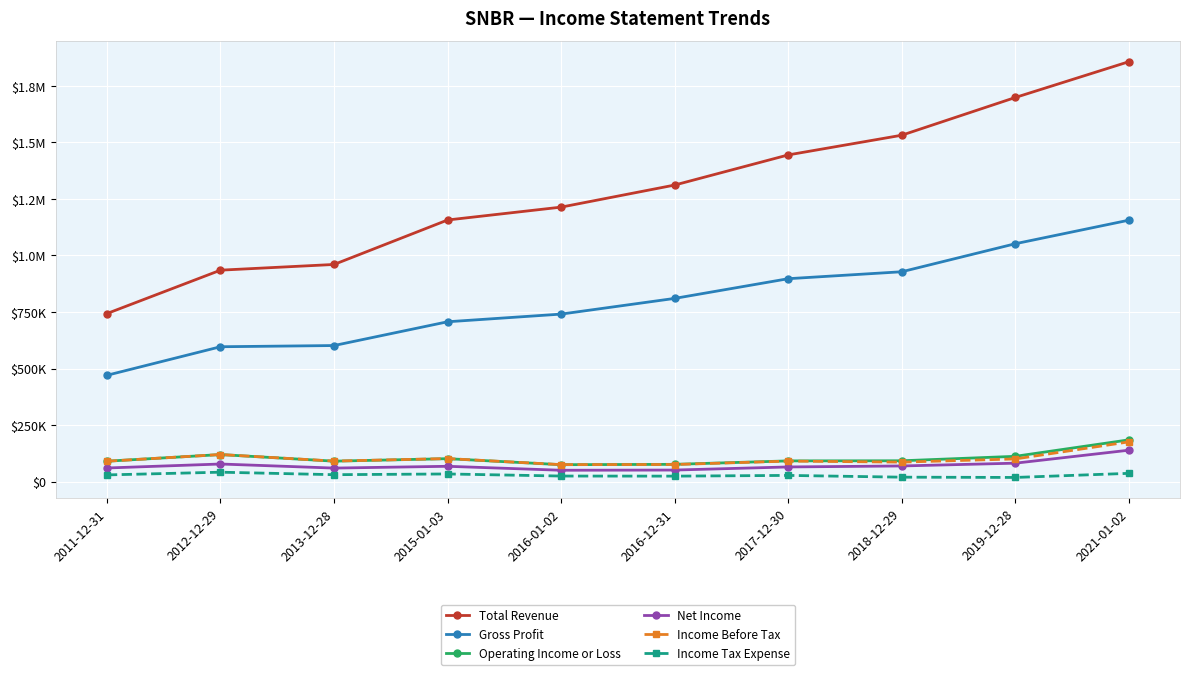

What are all the series names shown in the legend?

Total Revenue, Gross Profit, Operating Income or Loss, Net Income, Income Before Tax, Income Tax Expense